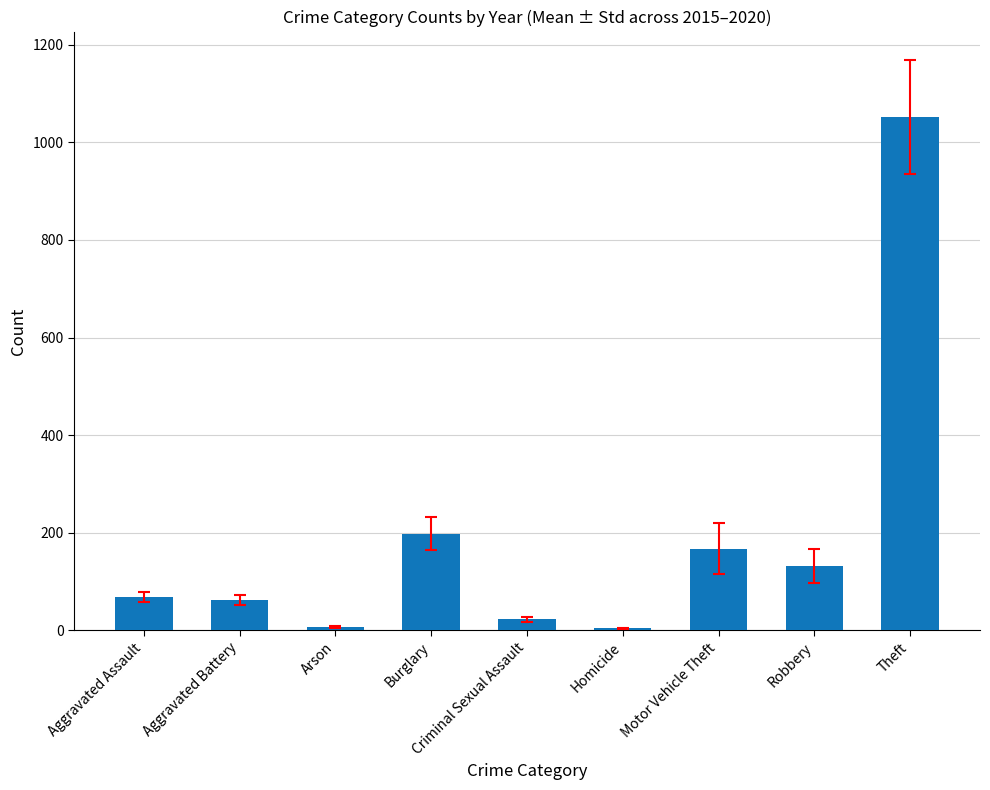

What position from the right is Robbery?

2